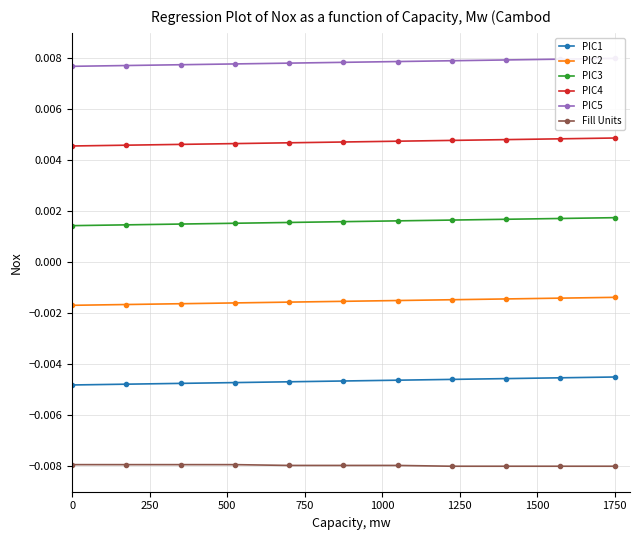

What are all the series names shown in the legend?

PIC1, PIC2, PIC3, PIC4, PIC5, Fill Units